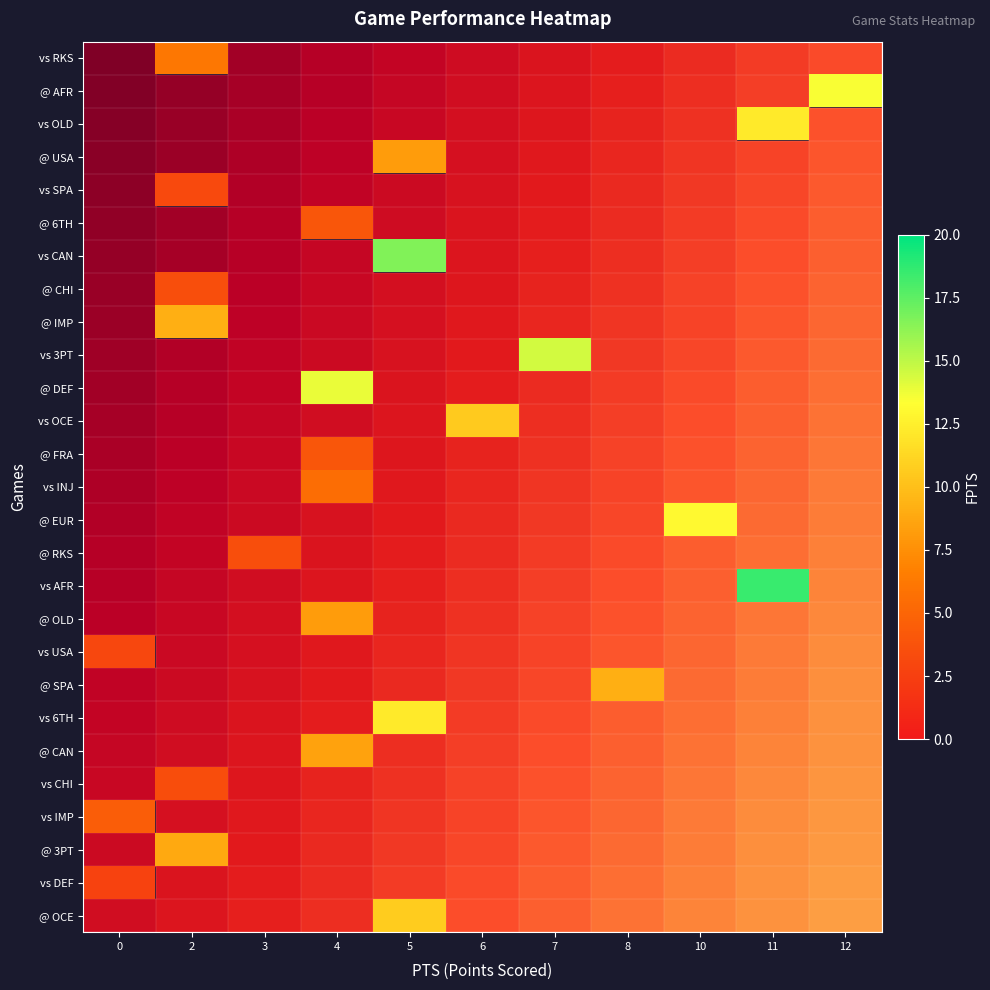

What is the maximum value shown in the chart?

18.5